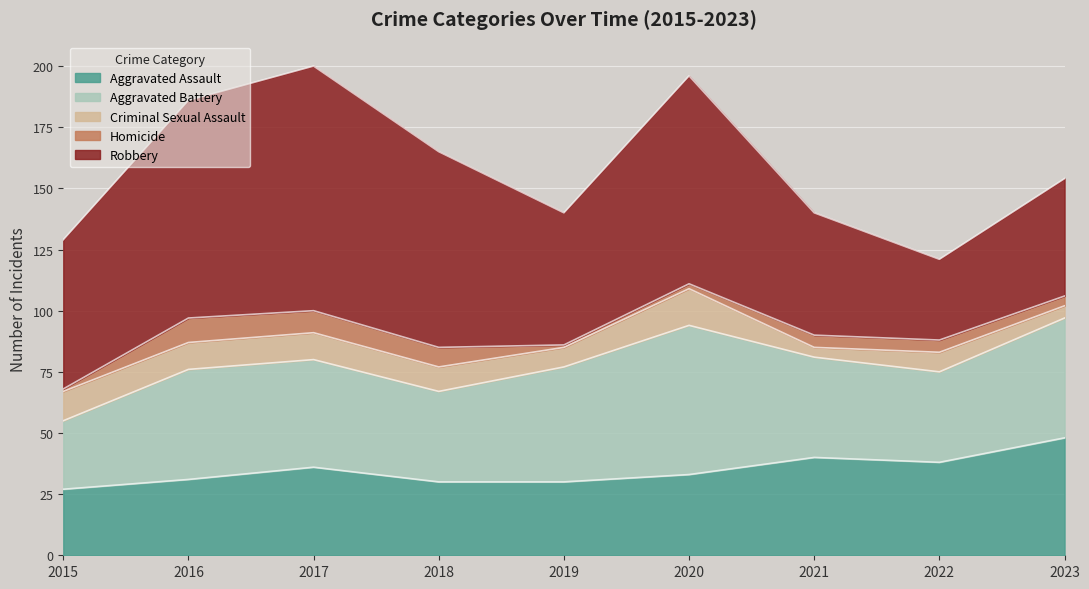

Rank the series at 2016 from lowest to highest value.

Homicide, Criminal Sexual Assault, Aggravated Assault, Aggravated Battery, Robbery